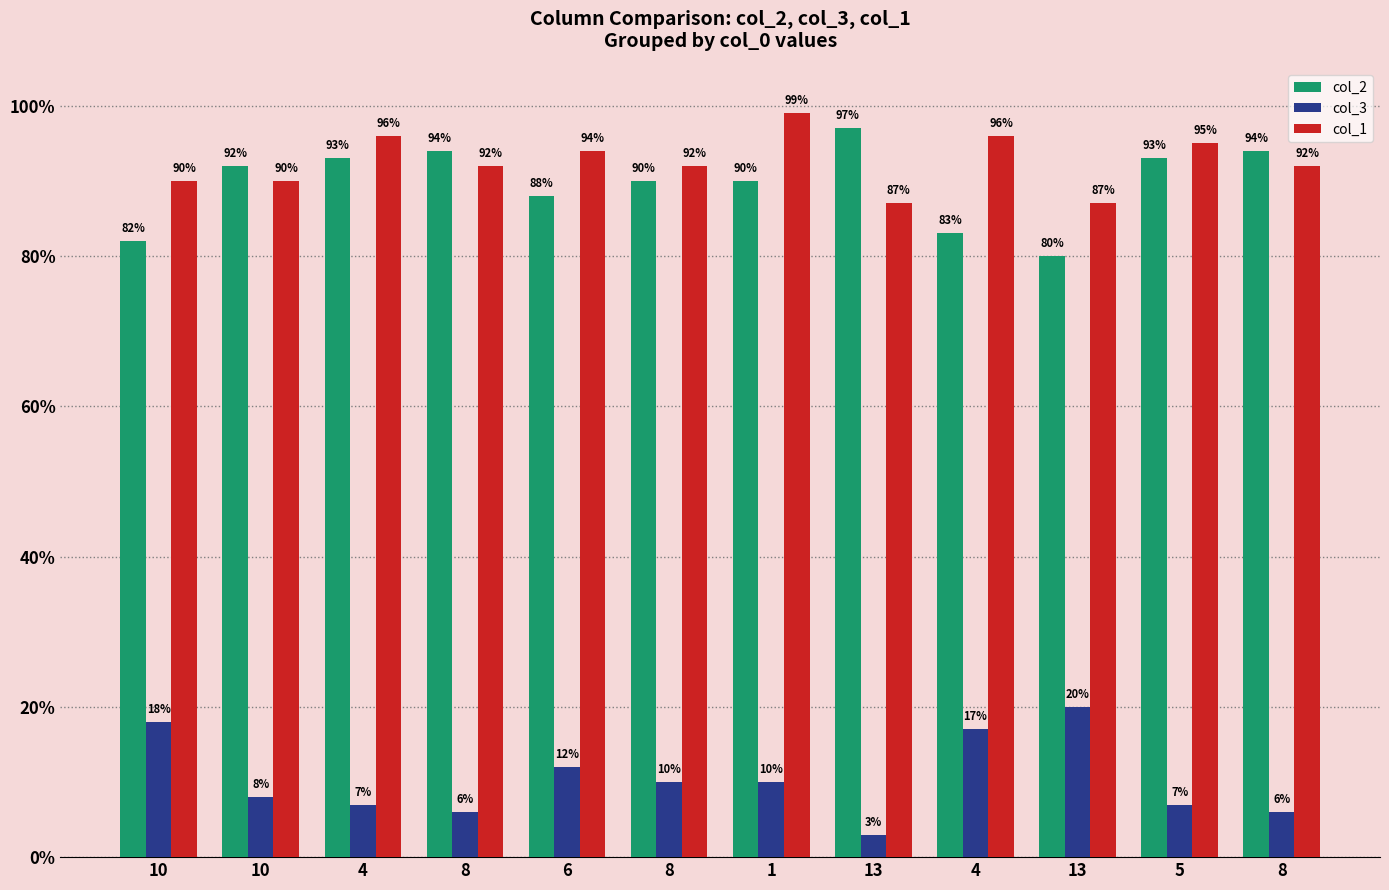

What is the average value of the col_2 series?

90